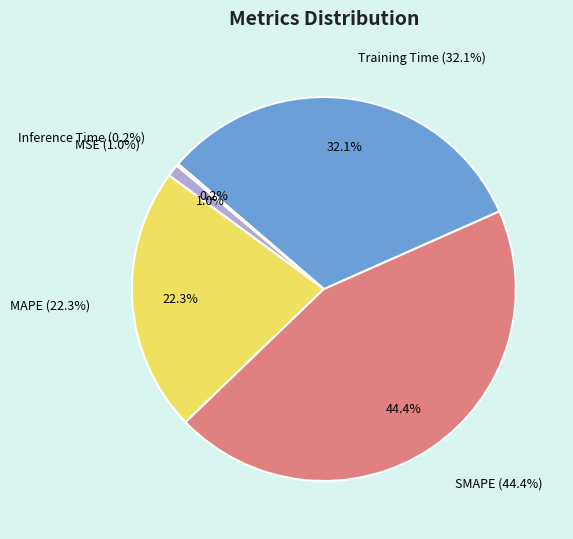

Does MAPE account for over 50% of the chart?

No